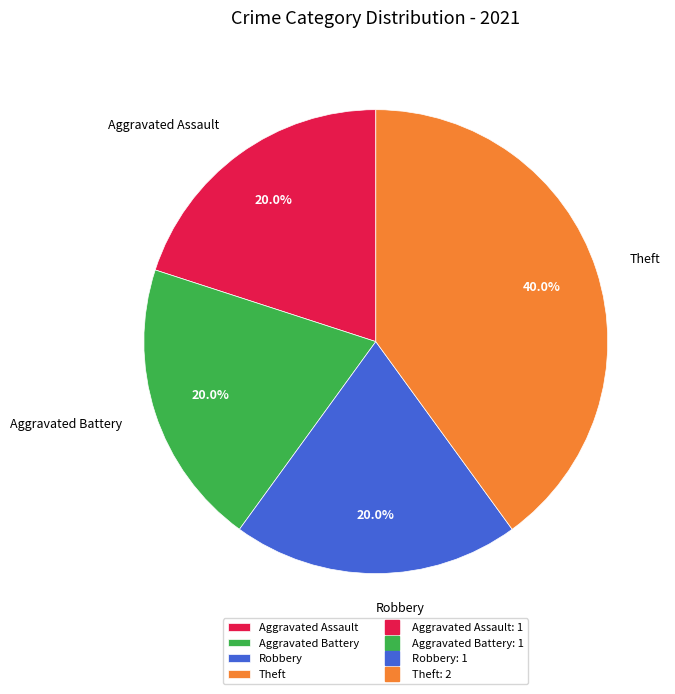

What is the ratio of the value at Aggravated Battery to the value at Aggravated Assault?

1.0